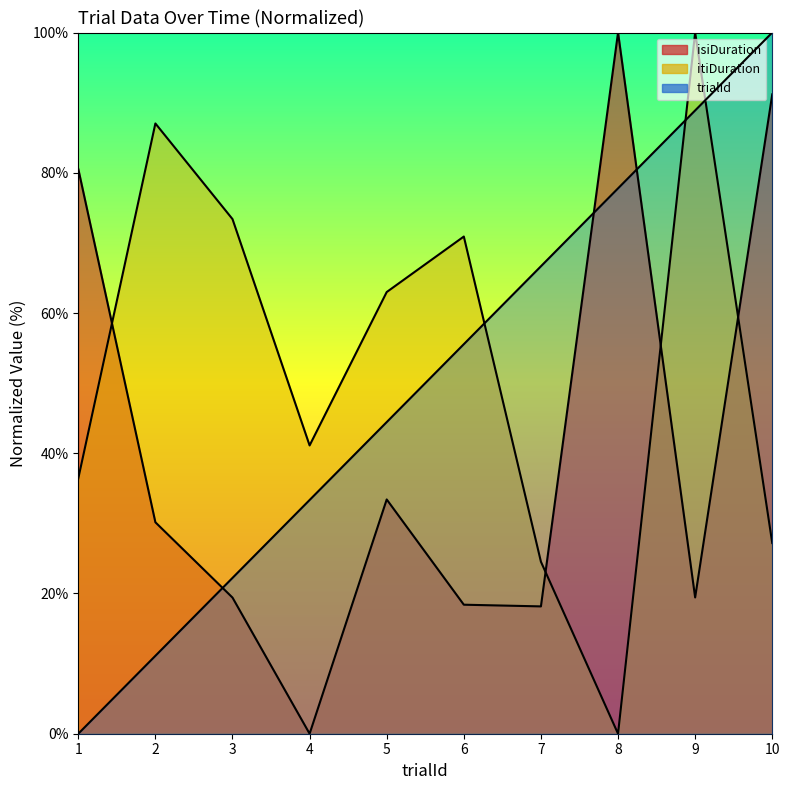

What is the difference between the maximum and minimum values in the isiDuration series?

100.0